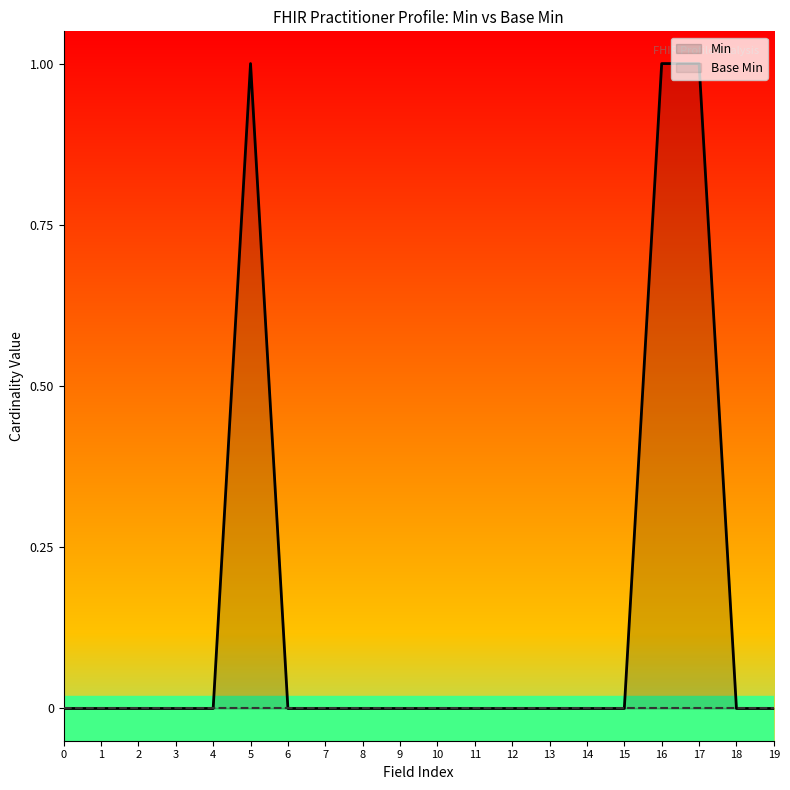

How many values in Min are above zero?

3